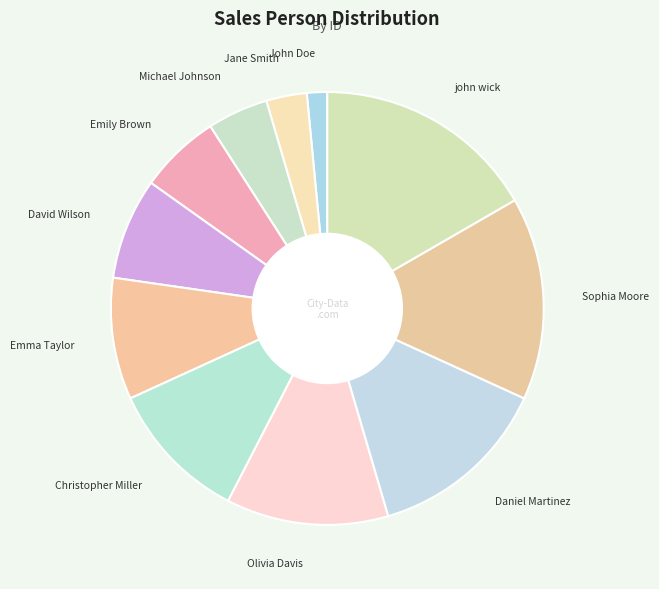

What is the smallest slice in the pie chart?

John Doe